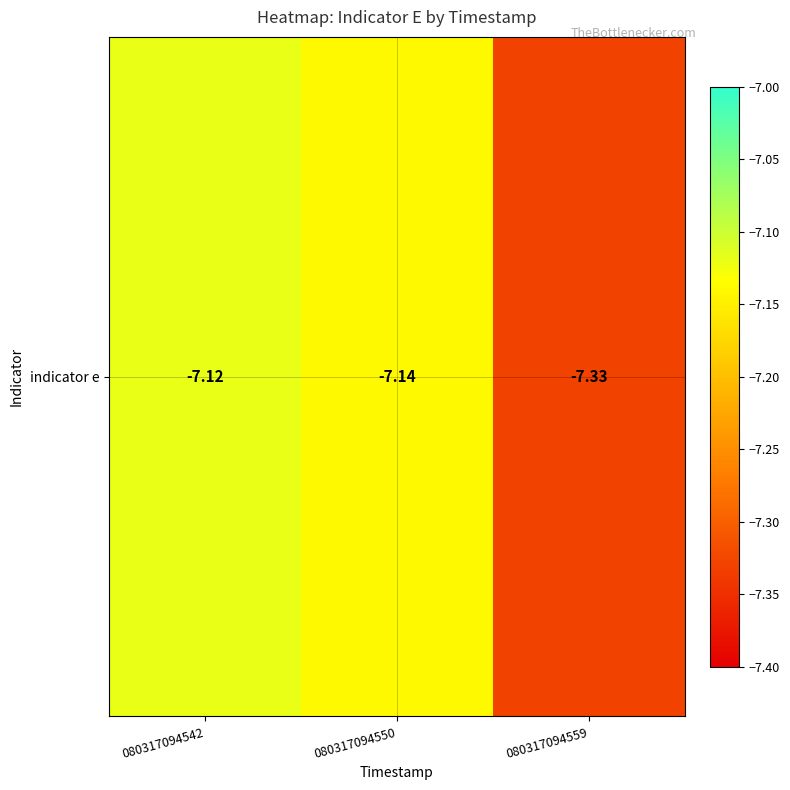

Count the number of categories in the chart.

3